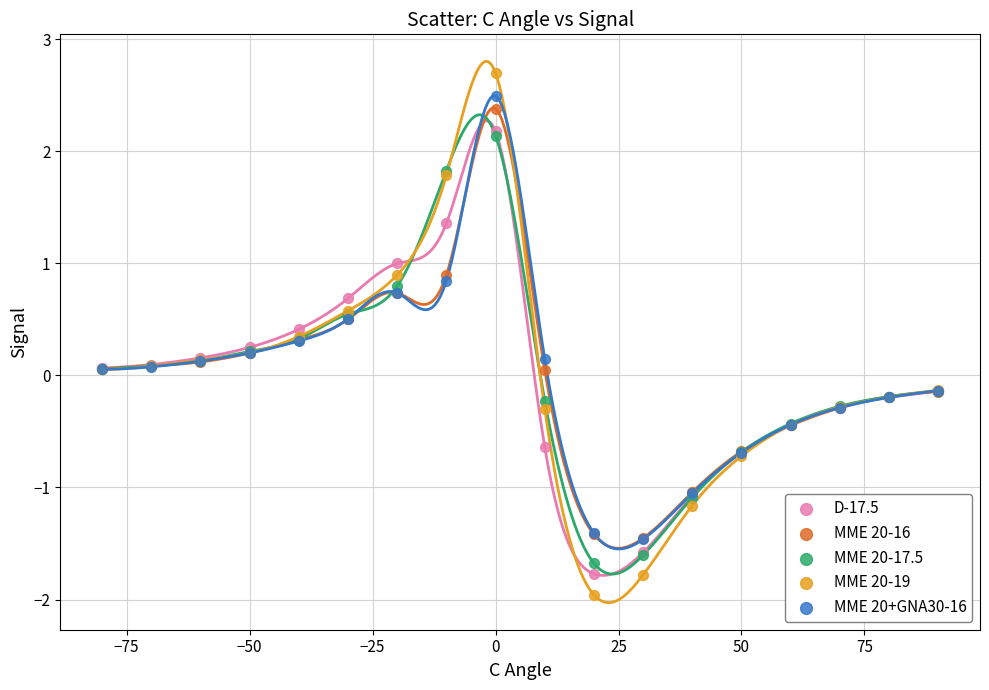

Which series contains the lowest Y value?

MME 20-19